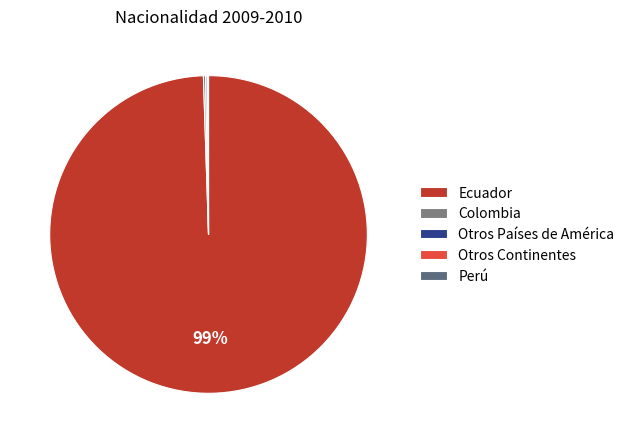

To the nearest percent, what is the average slice percentage?

20%